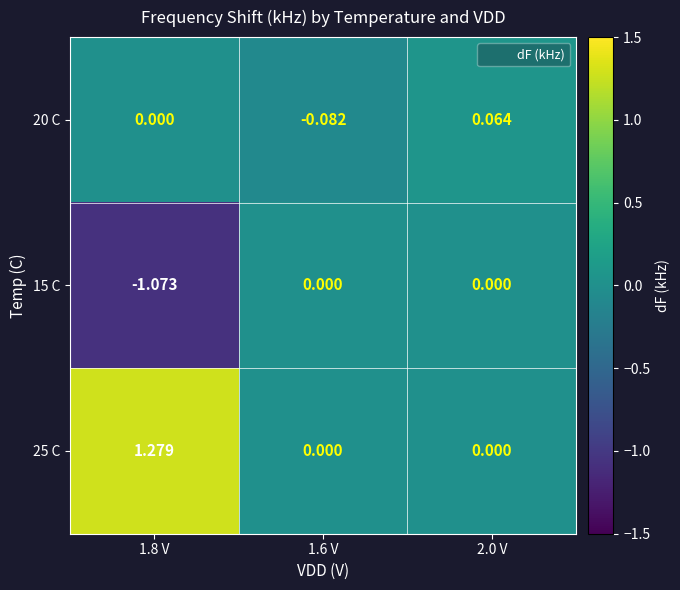

Between 2.0 V and 1.8 V, which is larger?

2.0 V